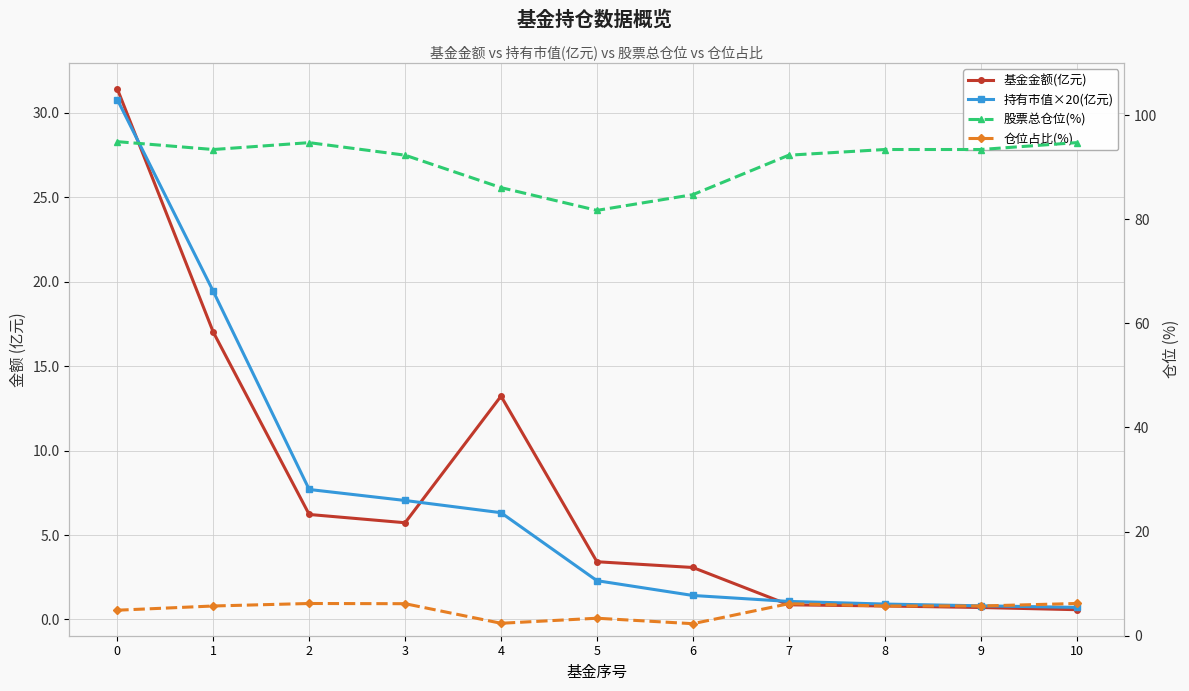

Which series has the largest total across all categories?

股票总仓位(%)